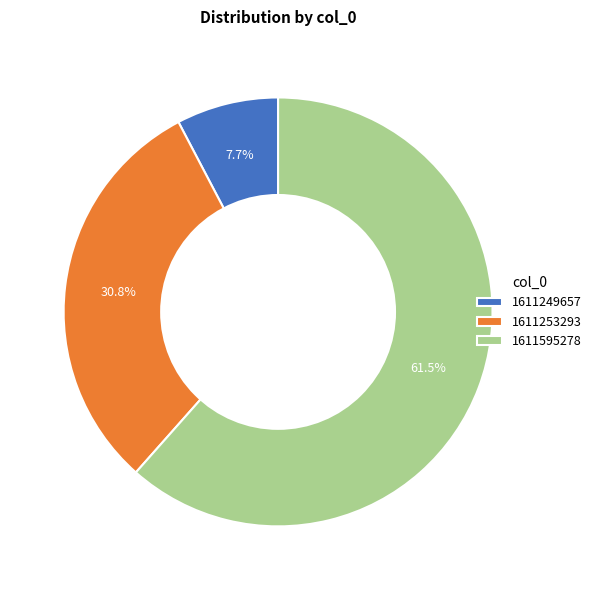

To the nearest percent, what is the combined percentage of 1611253293 and 1611249657?

38%